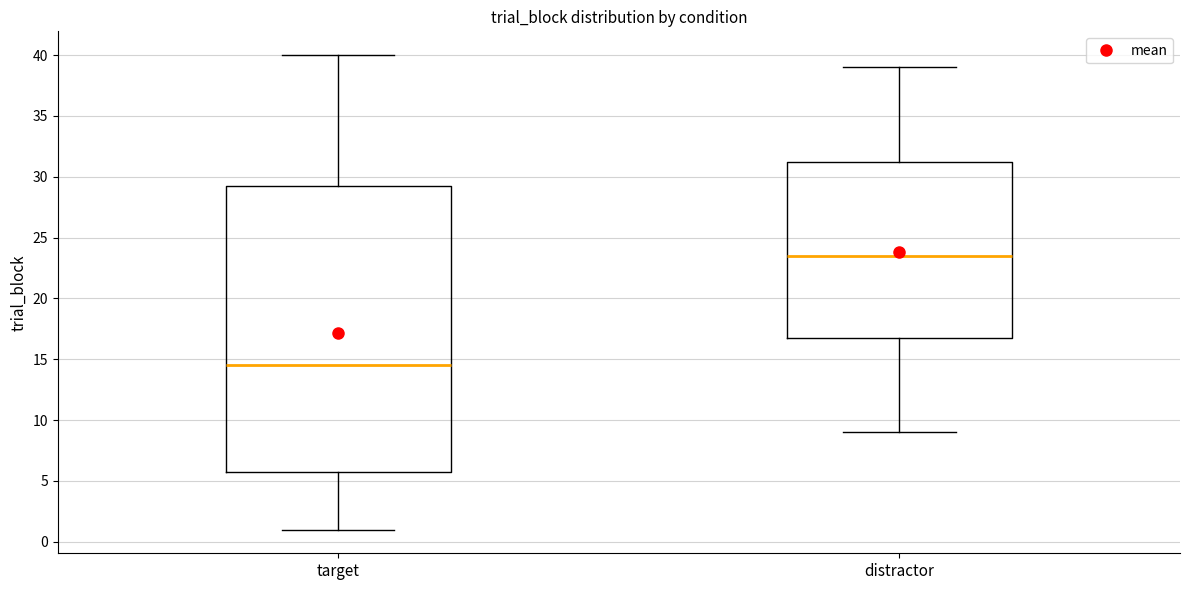

Reading left to right, read every box against the y-axis: the position of its median line, the range the box covers, and the ends of its whiskers. The values are not printed on the chart, so give them approximately, as read against the axis.

target: median 14.5, box 6.0 to 29.5, whiskers 1.0 to 40.0
distractor: median 23.5, box 17.0 to 31.5, whiskers 9.0 to 39.0